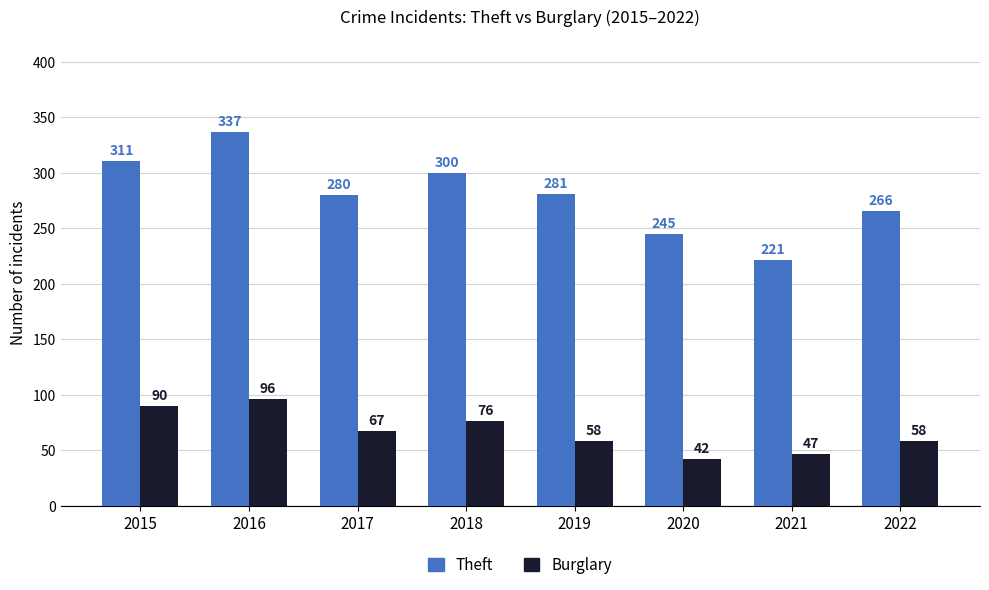

List the labels in order of Theft value, smallest first.

2021, 2020, 2022, 2017, 2019, 2018, 2015, 2016